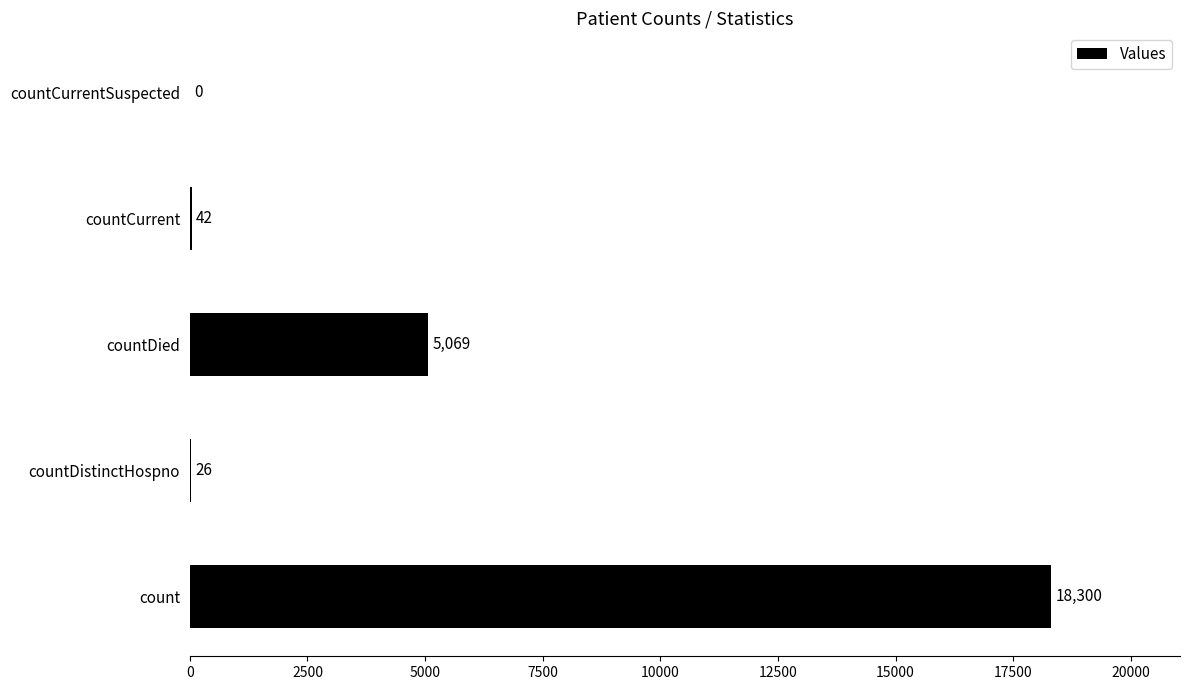

Reading bottom to top, transcribe all the data shown in this chart.

count=18300	countDistinctHospno=26	countDied=5069	countCurrent=42	countCurrentSuspected=0